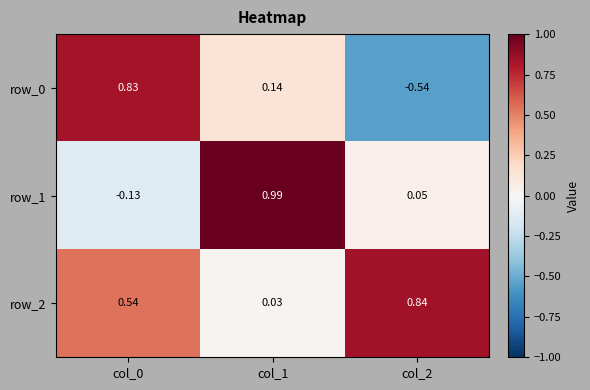

List the series in order of their overall mean, lowest first.

row_0, row_1, row_2